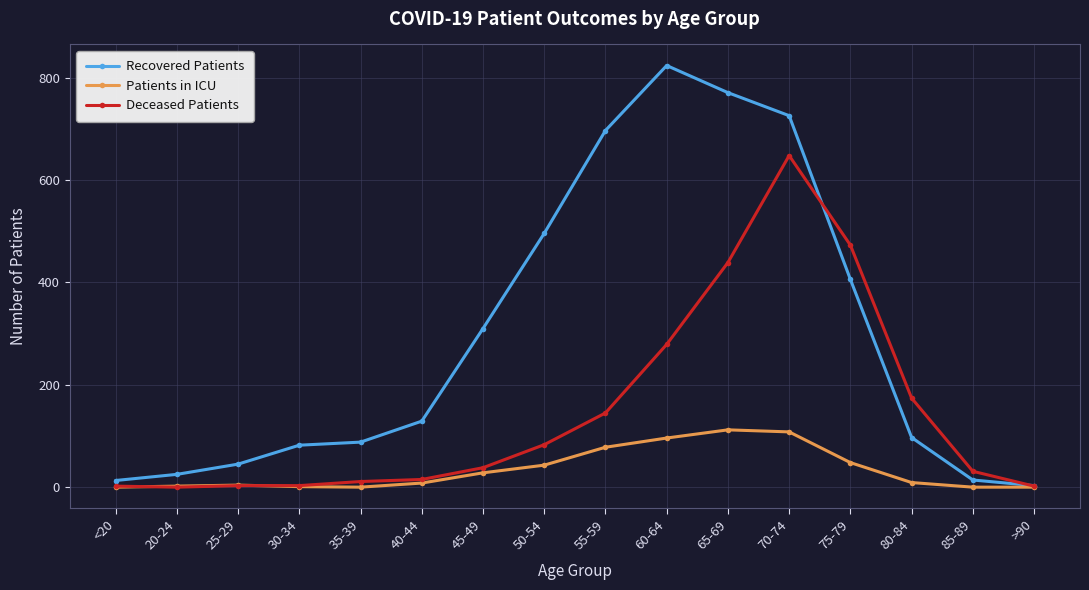

Which series has the widest spread of values?

Recovered Patients